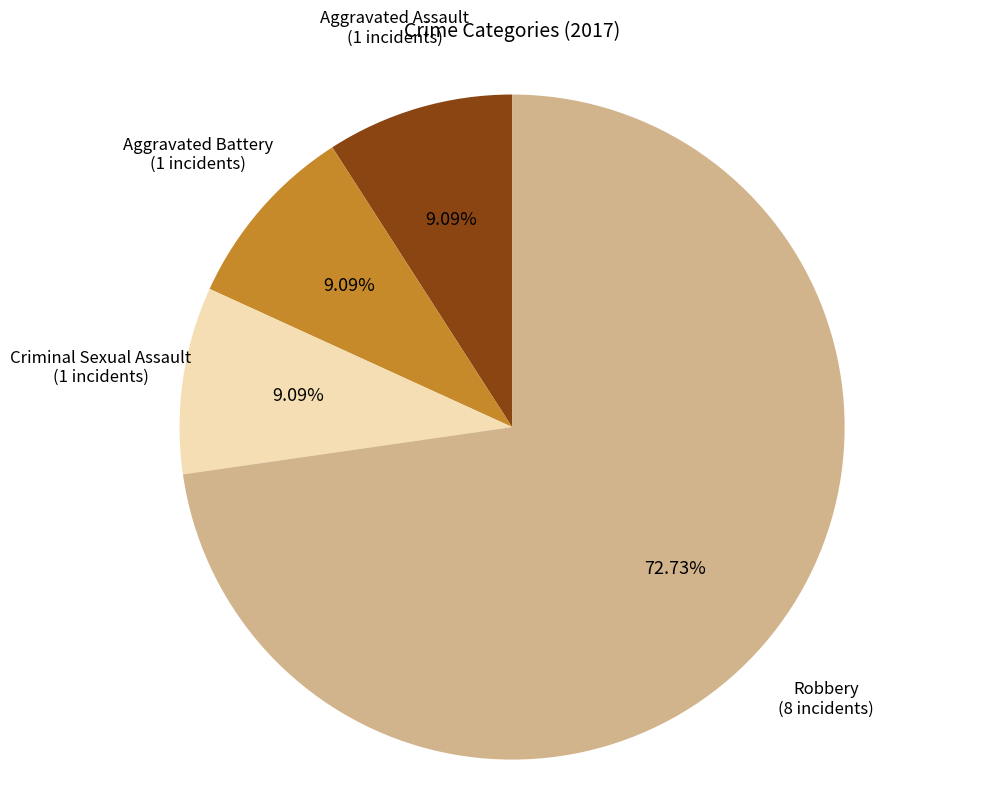

Is there a majority slice in this chart?

Yes